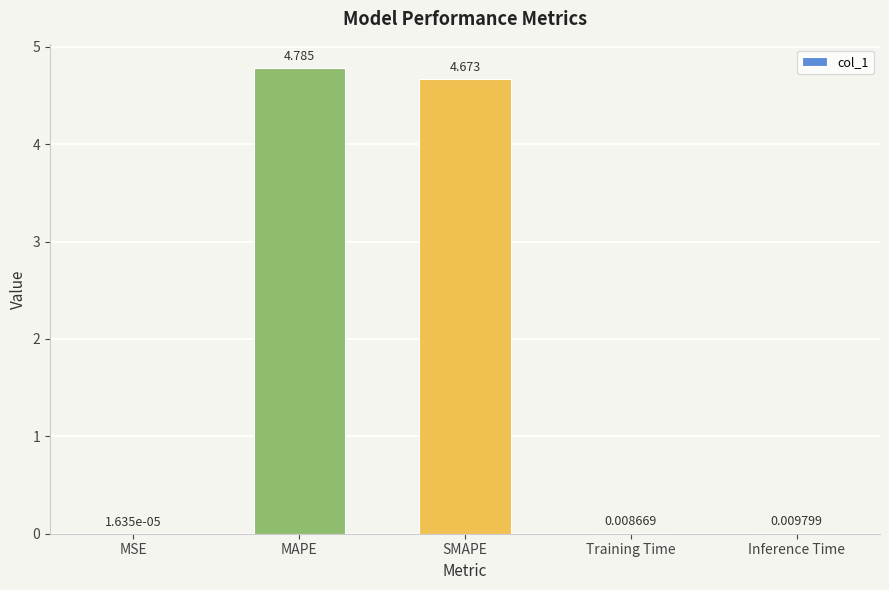

At which label is the value closest to 2?

Inference Time